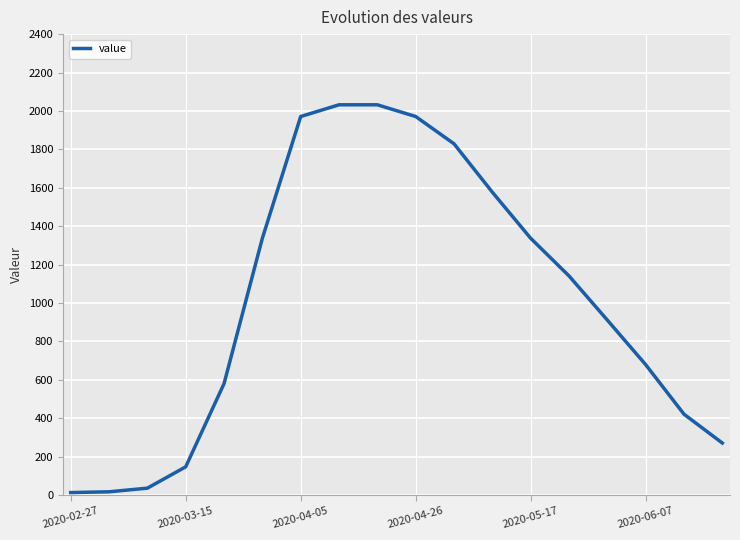

What is the difference between the maximum and minimum values?

2019